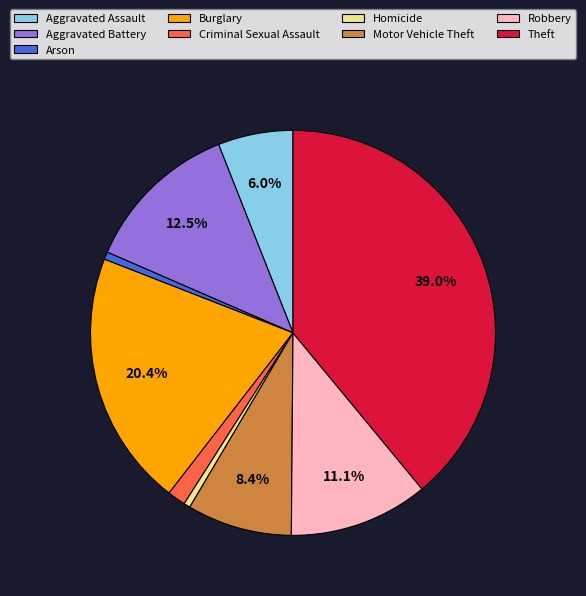

To the nearest percent, what is the difference between the largest and smallest slice percentages?

38%